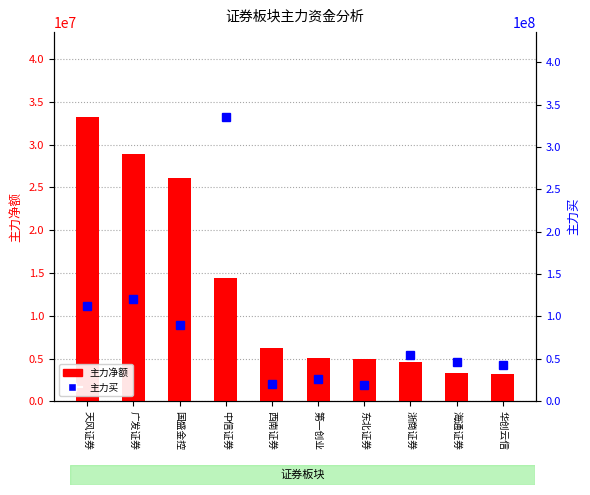

What is the difference between the second highest and second lowest values in the 主力买 series?

100622751